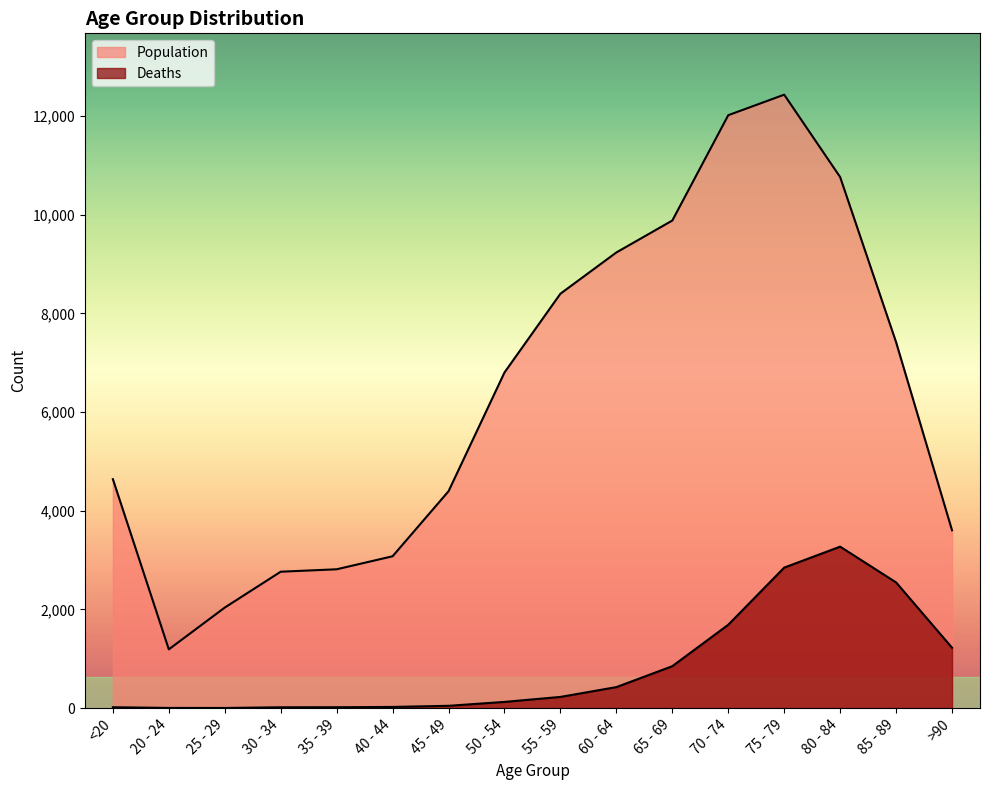

What is the difference between the highest and lowest values at 75 - 79?

9586